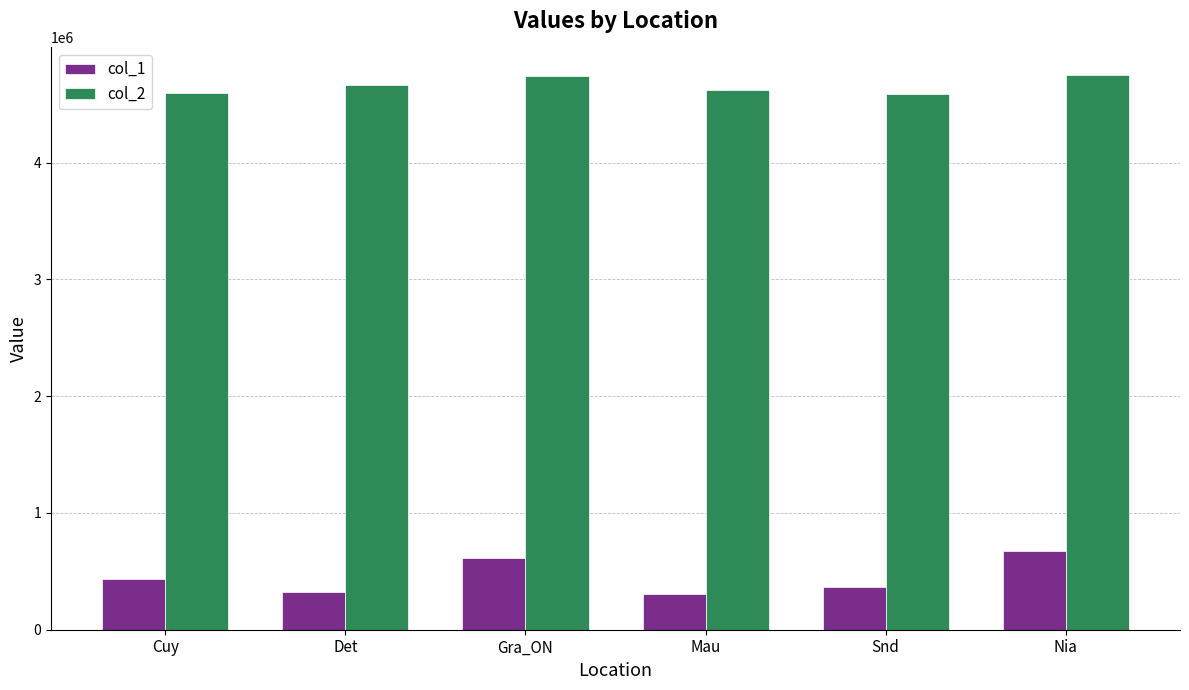

What is the maximum value for col_1?

672530.0